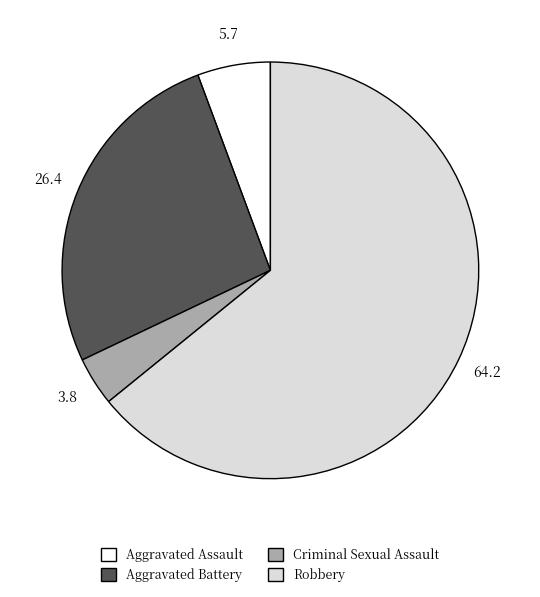

Which category has the biggest portion of the pie?

Robbery